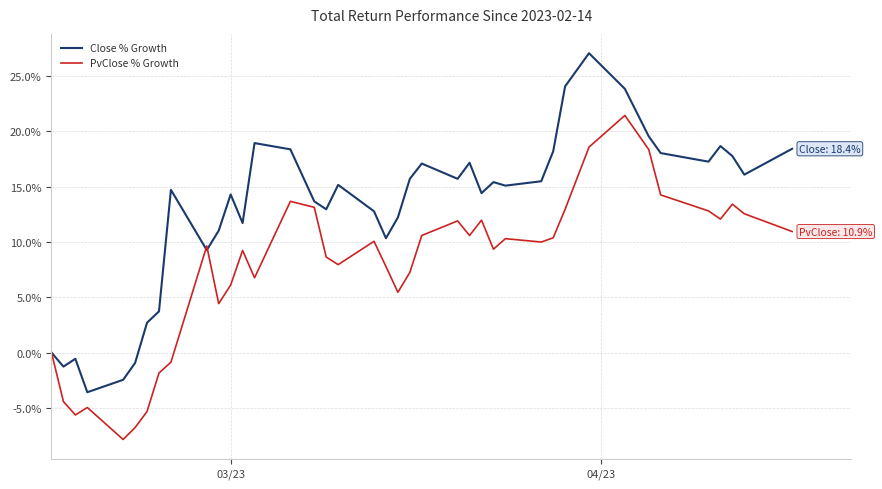

Which series has the largest total across all categories?

Close % Growth